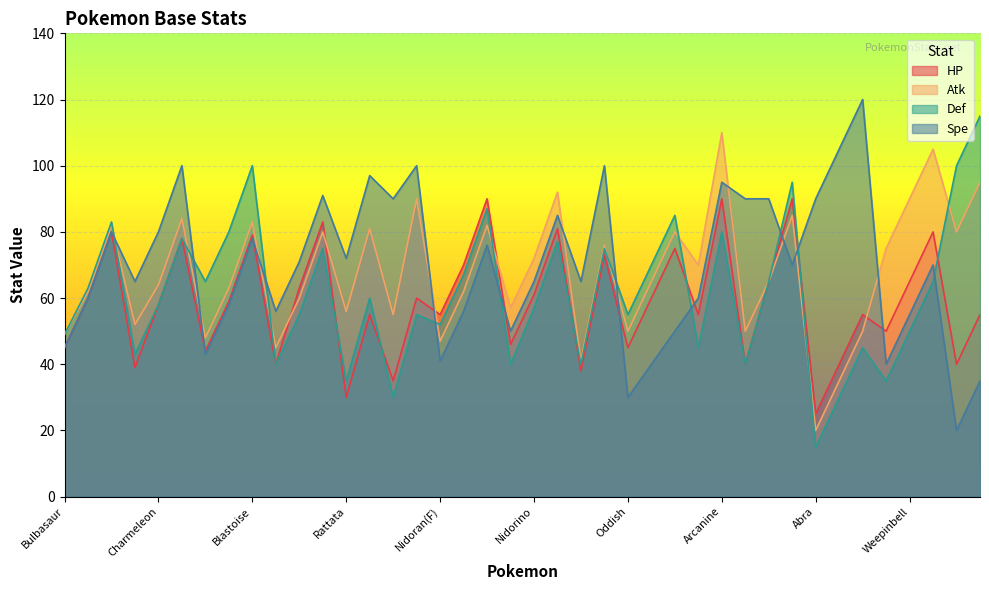

Reading right to left, extract all data points from this chart.

HP: Graveler=55	Geodude=40	Victreebel=80	Weepinbell=65	Bellsprout=50	Alakazam=55	Kadabra=40	Abra=25	Poliwrath=90	Poliwhirl=65	Poliwag=40	Arcanine=90	Growlithe=55	Vileplume=75	Gloom=60	Oddish=45	Ninetales=73	Vulpix=38	Nidoking=81	Nidorino=61	Nidoran(M)=46	Nidoqueen=90	Nidorina=70	Nidoran(F)=55	Raichu=60	Pikachu=35	Raticate=55	Rattata=30	Pidgeot=83	Pidgeotto=63	Pidgey=40	Blastoise=79	Wartortle=59	Squirtle=44	Charizard=78	Charmeleon=58	Charmander=39	Venusaur=80	Ivysaur=60	Bulbasaur=45
Atk: Graveler=95	Geodude=80	Victreebel=105	Weepinbell=90	Bellsprout=75	Alakazam=50	Kadabra=35	Abra=20	Poliwrath=85	Poliwhirl=65	Poliwag=50	Arcanine=110	Growlithe=70	Vileplume=80	Gloom=65	Oddish=50	Ninetales=76	Vulpix=41	Nidoking=92	Nidorino=72	Nidoran(M)=57	Nidoqueen=82	Nidorina=62	Nidoran(F)=47	Raichu=90	Pikachu=55	Raticate=81	Rattata=56	Pidgeot=80	Pidgeotto=60	Pidgey=45	Blastoise=83	Wartortle=63	Squirtle=48	Charizard=84	Charmeleon=64	Charmander=52	Venusaur=82	Ivysaur=62	Bulbasaur=49
Def: Graveler=115	Geodude=100	Victreebel=65	Weepinbell=50	Bellsprout=35	Alakazam=45	Kadabra=30	Abra=15	Poliwrath=95	Poliwhirl=65	Poliwag=40	Arcanine=80	Growlithe=45	Vileplume=85	Gloom=70	Oddish=55	Ninetales=75	Vulpix=40	Nidoking=77	Nidorino=57	Nidoran(M)=40	Nidoqueen=87	Nidorina=67	Nidoran(F)=52	Raichu=55	Pikachu=30	Raticate=60	Rattata=35	Pidgeot=75	Pidgeotto=55	Pidgey=40	Blastoise=100	Wartortle=80	Squirtle=65	Charizard=78	Charmeleon=58	Charmander=43	Venusaur=83	Ivysaur=63	Bulbasaur=49
Spe: Graveler=35	Geodude=20	Victreebel=70	Weepinbell=55	Bellsprout=40	Alakazam=120	Kadabra=105	Abra=90	Poliwrath=70	Poliwhirl=90	Poliwag=90	Arcanine=95	Growlithe=60	Vileplume=50	Gloom=40	Oddish=30	Ninetales=100	Vulpix=65	Nidoking=85	Nidorino=65	Nidoran(M)=50	Nidoqueen=76	Nidorina=56	Nidoran(F)=41	Raichu=100	Pikachu=90	Raticate=97	Rattata=72	Pidgeot=91	Pidgeotto=71	Pidgey=56	Blastoise=78	Wartortle=58	Squirtle=43	Charizard=100	Charmeleon=80	Charmander=65	Venusaur=80	Ivysaur=60	Bulbasaur=45